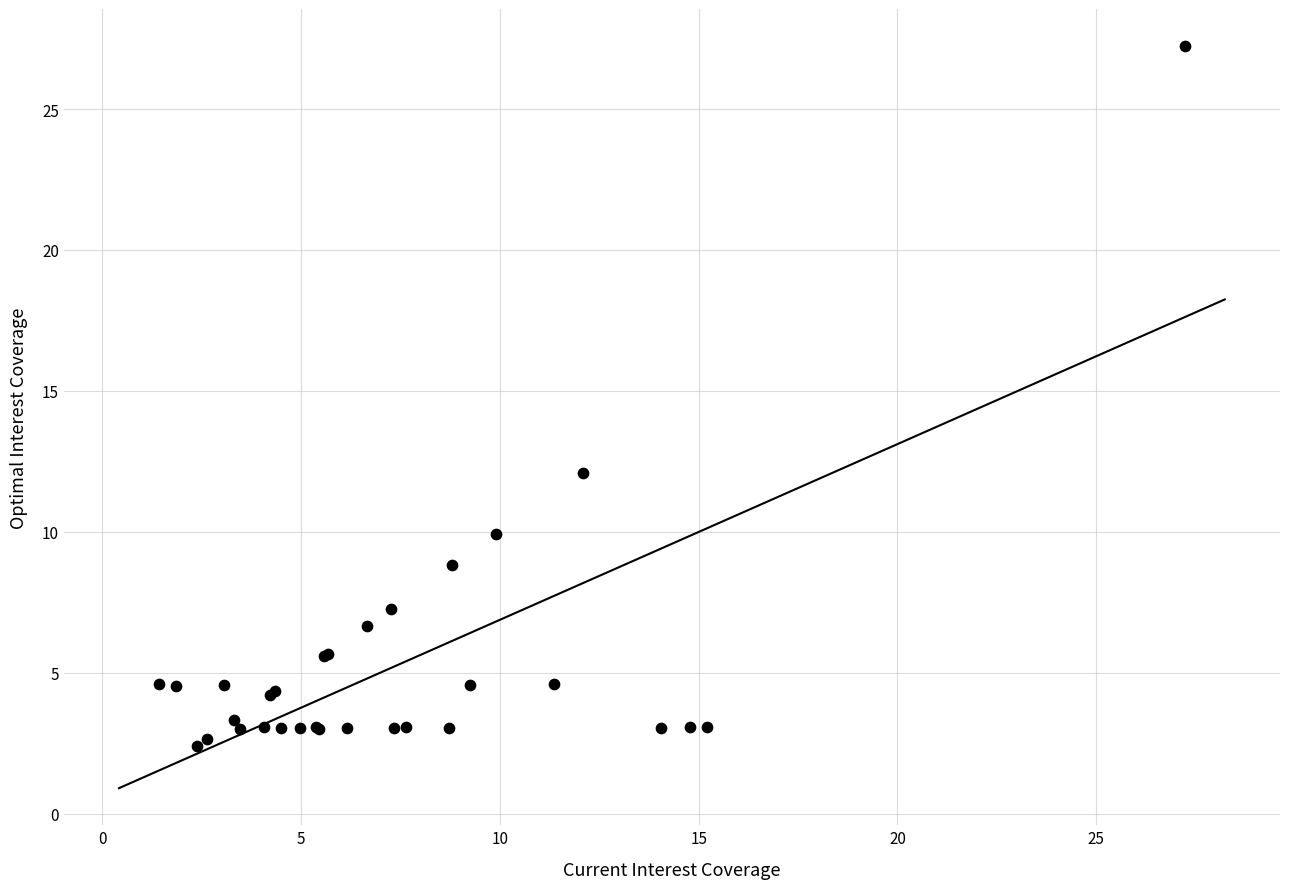

What Y value in the scatter plot is closest to 14?

12.1